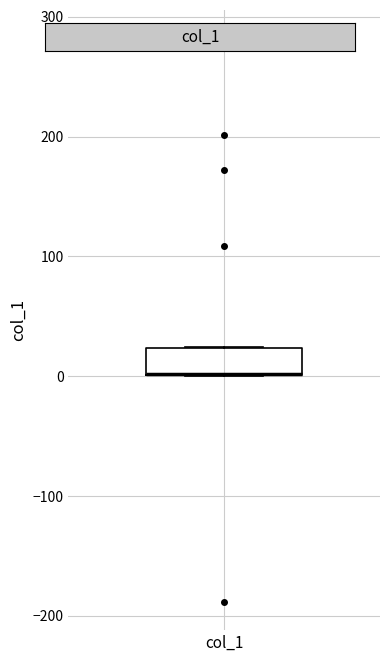

Read this box plot against the y-axis: the position of the median line, the range covered by the box, and the ends of both whiskers. The values are not printed on the chart, so give them approximately, as read against the axis.

median 0 (drawn on the box's lower edge), box 0 to 20, whiskers 0 to 20